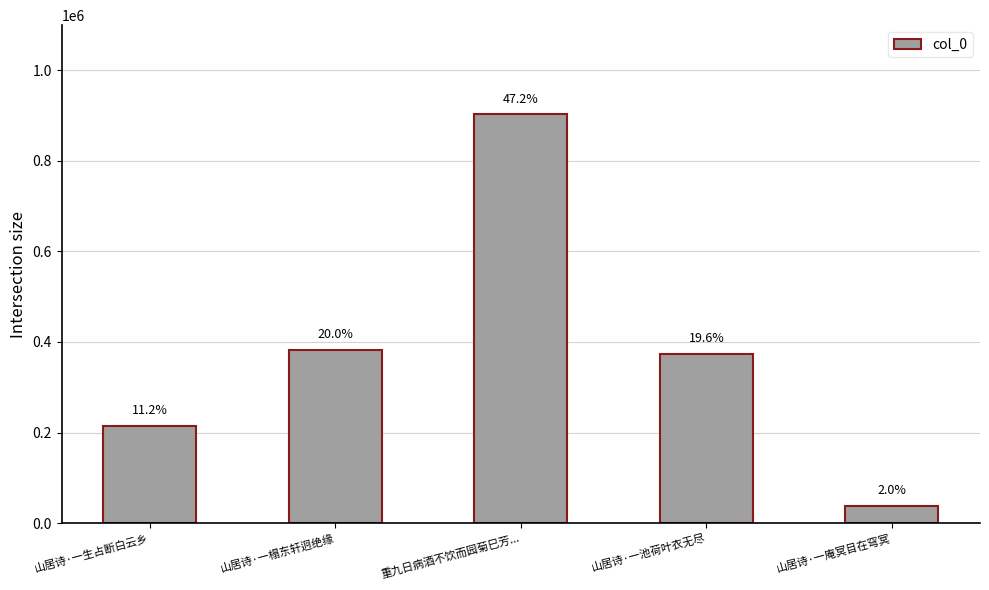

How many bars are there in total?

5